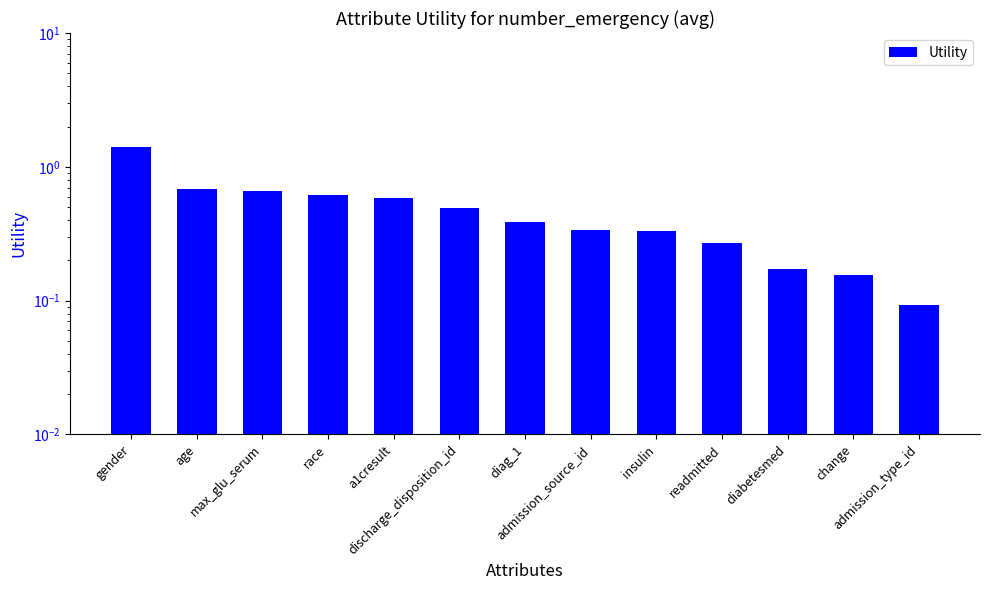

What is the difference between the maximum and second lowest values?

1.3